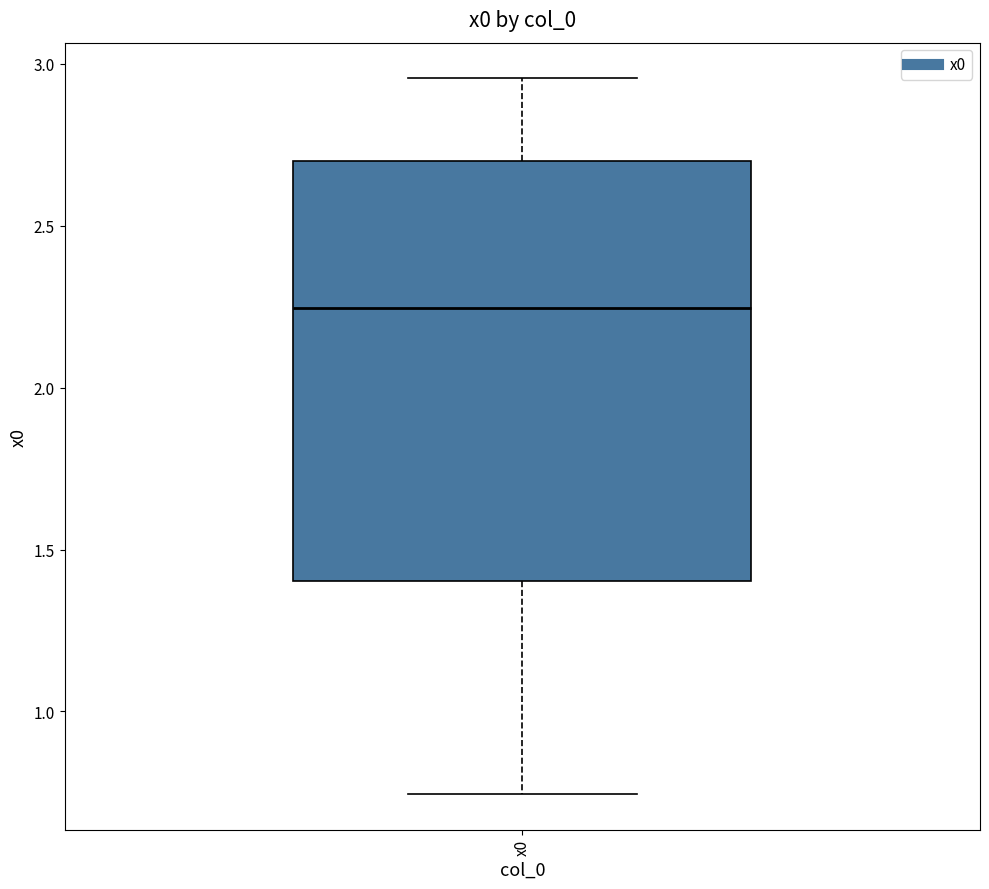

Where is the upper edge of the box for x0 on the y-axis? The values are not printed on the chart, so give them approximately, as read against the axis.

2.70